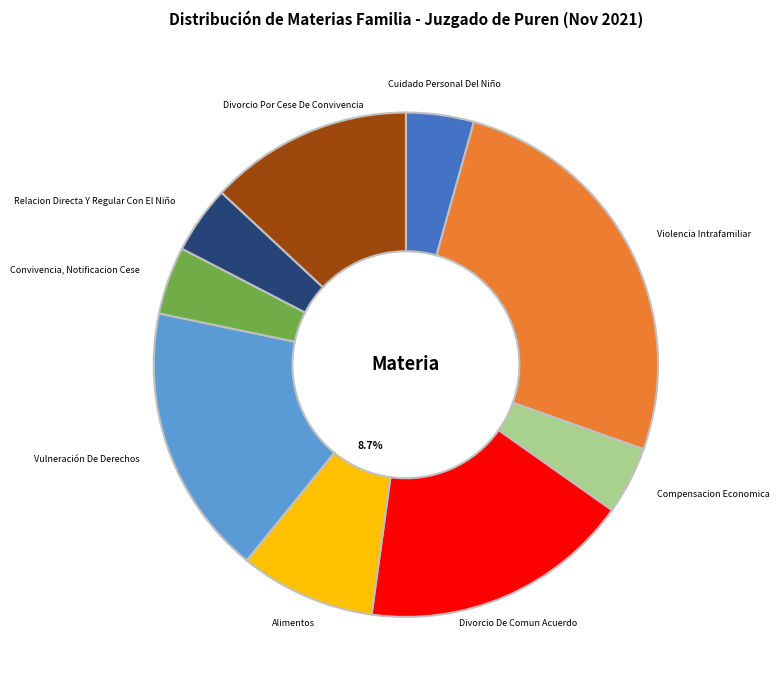

Which category has the biggest portion of the pie?

Violencia Intrafamiliar